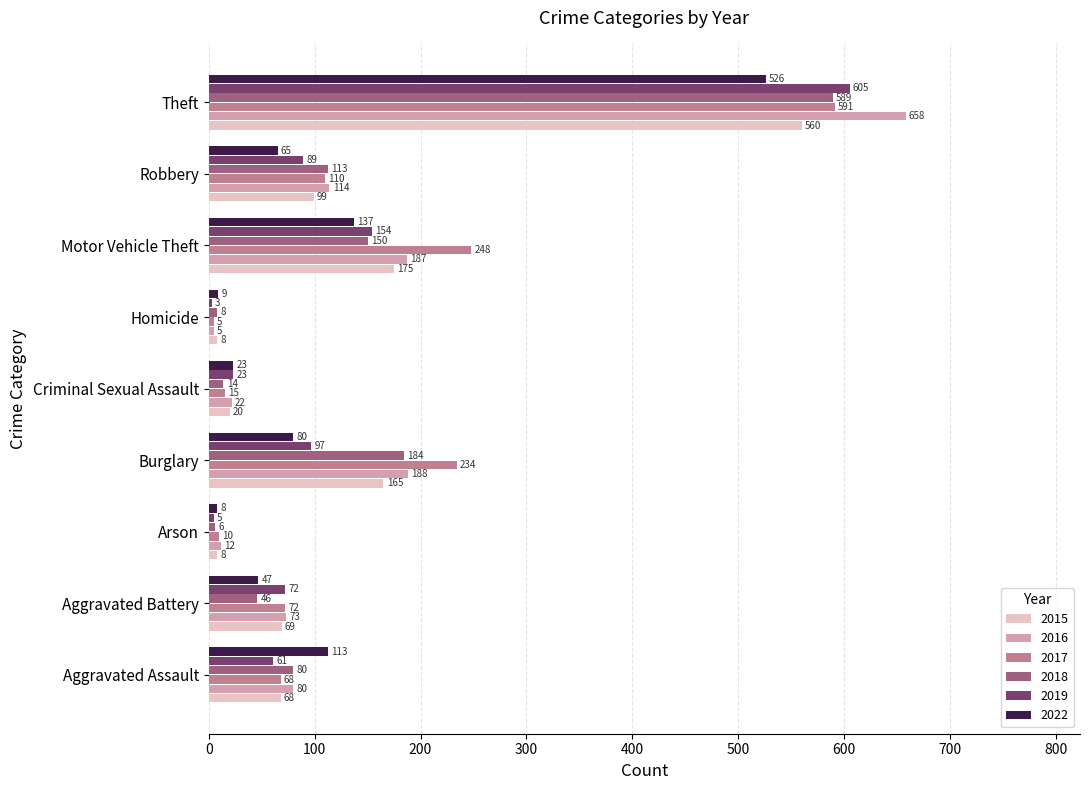

How many data points does each series have?

9